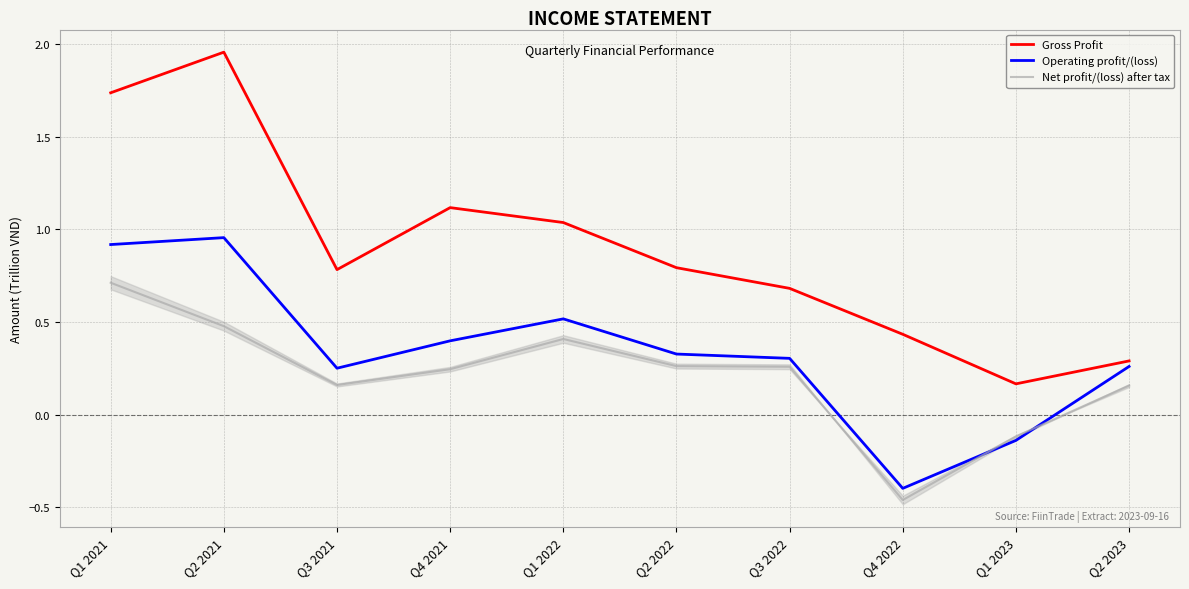

Which category has the highest value across all series?

Q2 2021